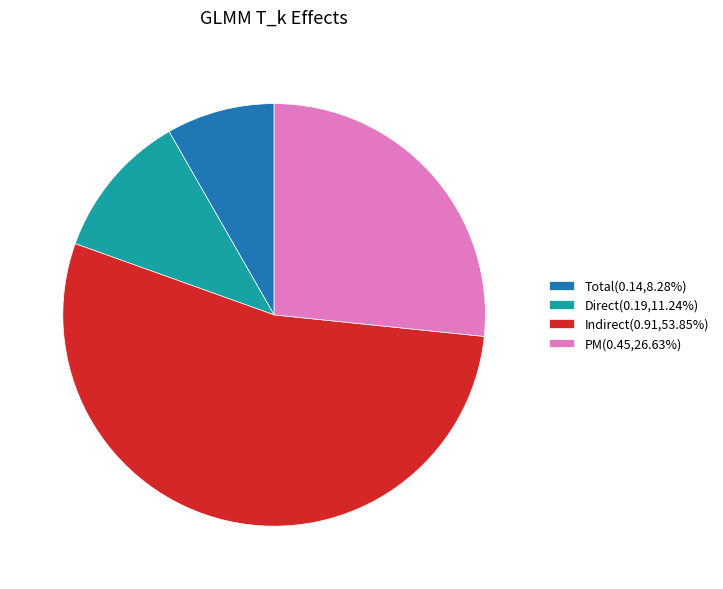

Is there a majority slice in this chart?

Yes